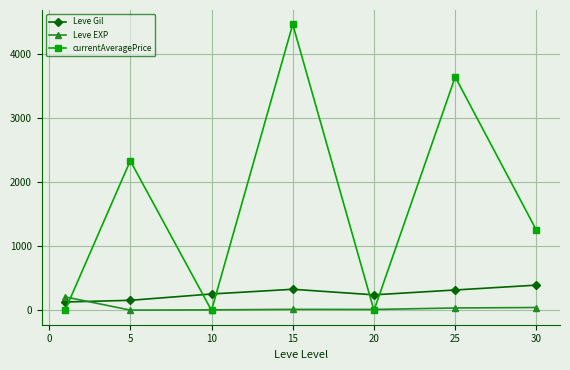

How many interior local valleys does the currentAveragePrice series have?

2